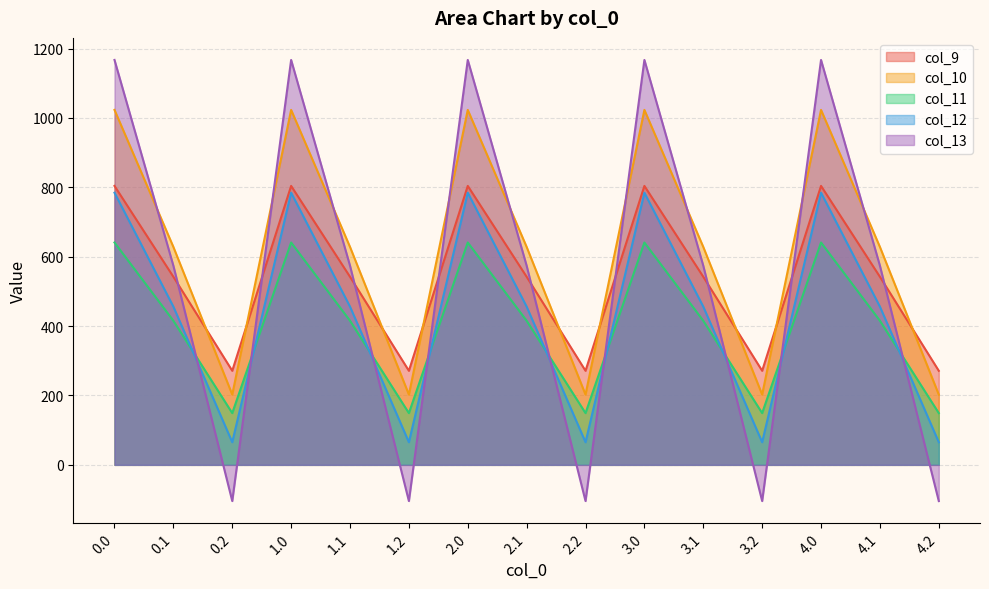

The col_11 series shows 1016.2 at 4.0. True or false?

False